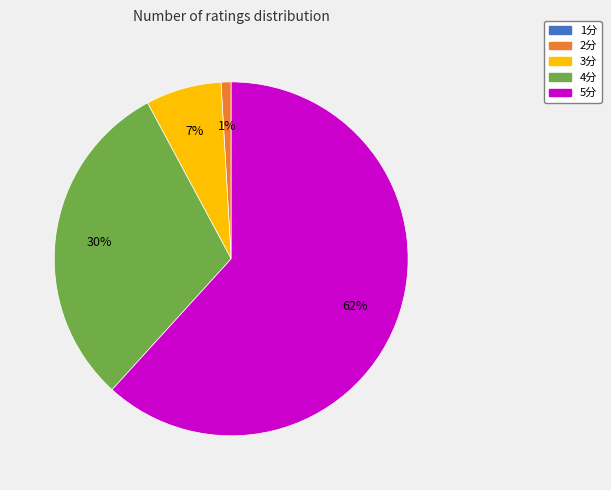

True or false: 4分 accounts for 30% of the total.

True